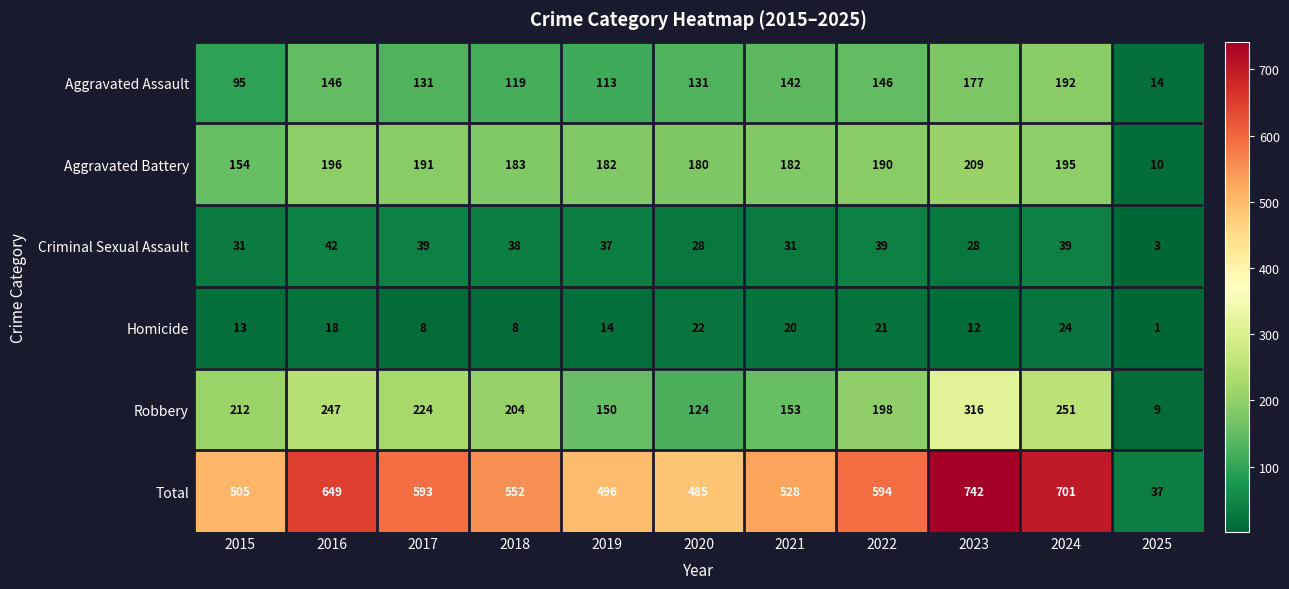

The value of Total at 2019 is 496. True or false?

True